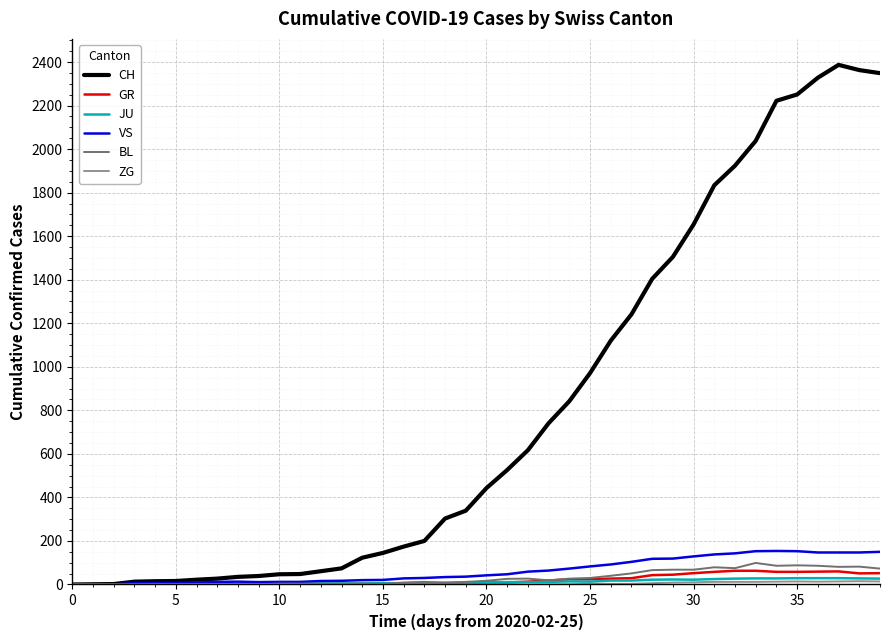

Which series has the largest total across all categories?

CH